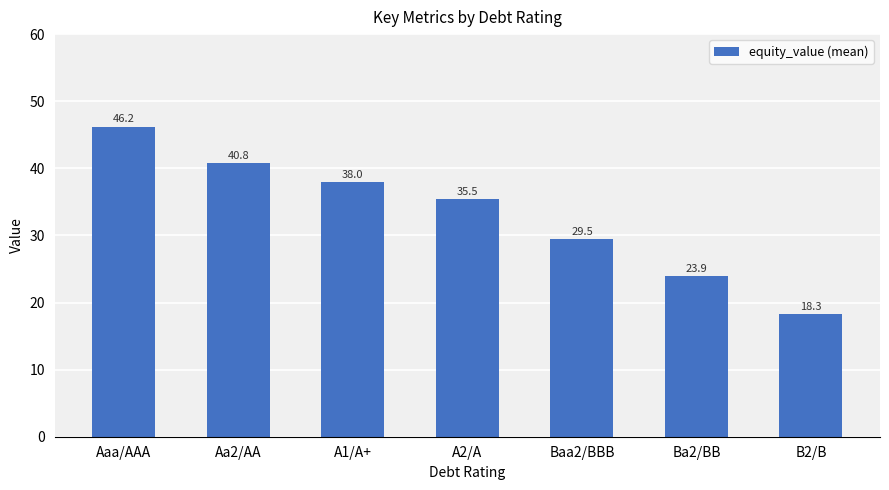

Which label corresponds to the smallest value in the chart?

B2/B